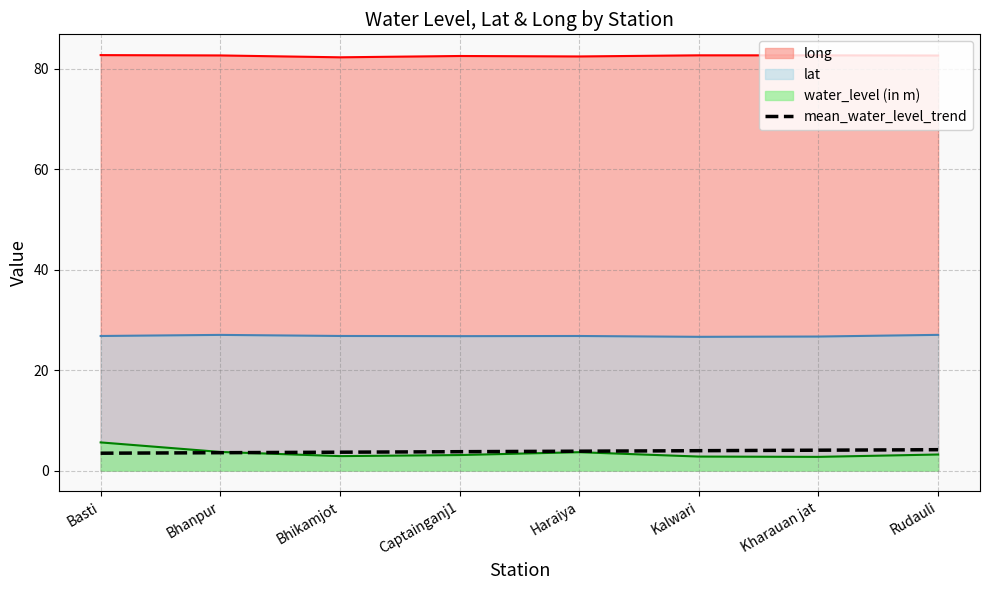

The value of lat at Kharauan jat is 38.7. True or false?

False